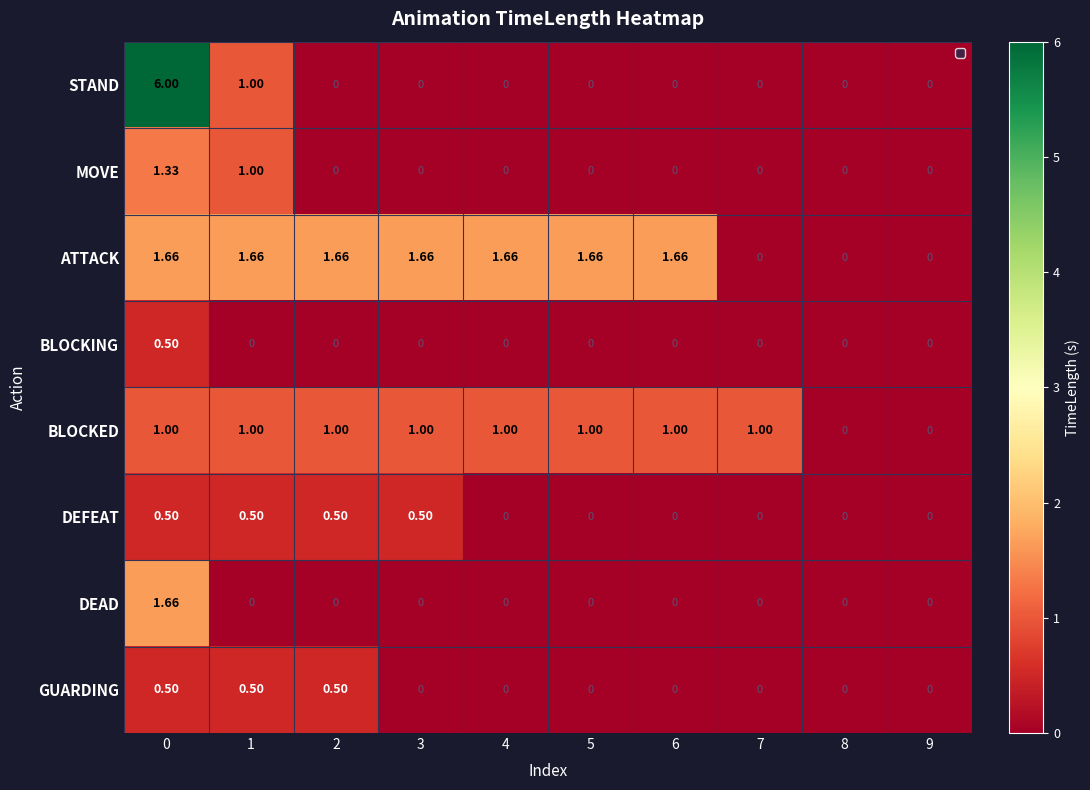

Which series has the largest range (max minus min)?

STAND